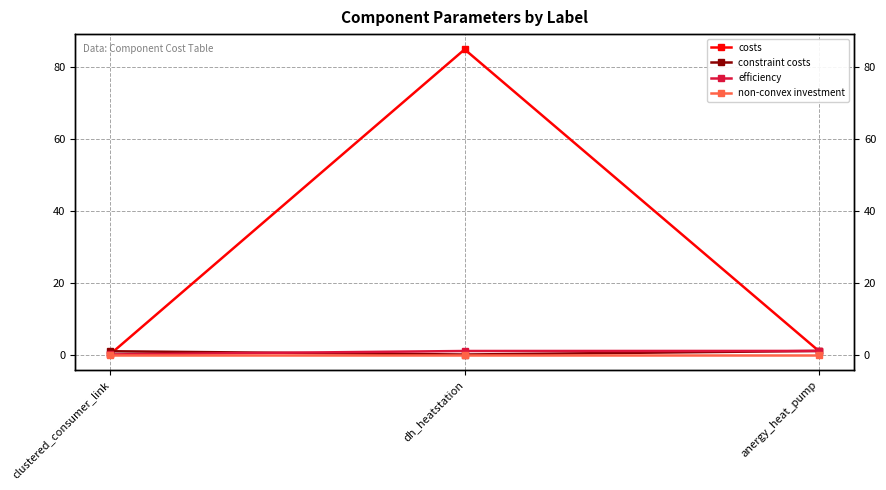

Reading left to right, extract all data points from this chart.

costs: clustered_consumer_link=0.2	dh_heatstation=85.0	anergy_heat_pump=1.0
constraint costs: clustered_consumer_link=0.9	dh_heatstation=0.0	anergy_heat_pump=1.0
efficiency: clustered_consumer_link=0.0	dh_heatstation=1.0	anergy_heat_pump=1.0
non-convex investment: clustered_consumer_link=0.0	dh_heatstation=0.0	anergy_heat_pump=0.0